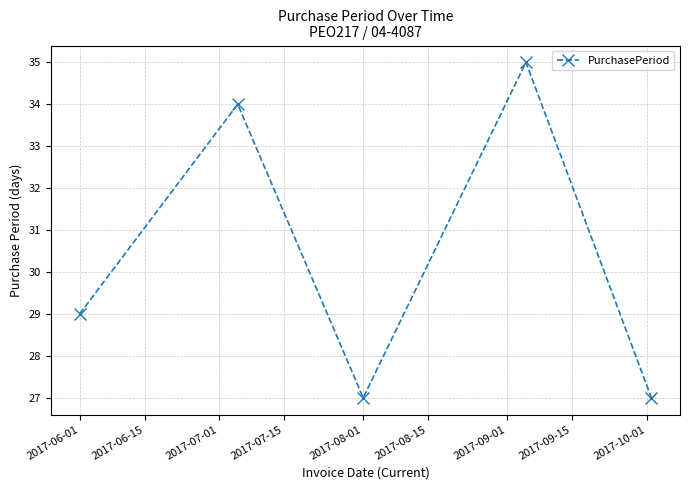

How many points are higher than both their immediate neighbors (excluding endpoints)?

2